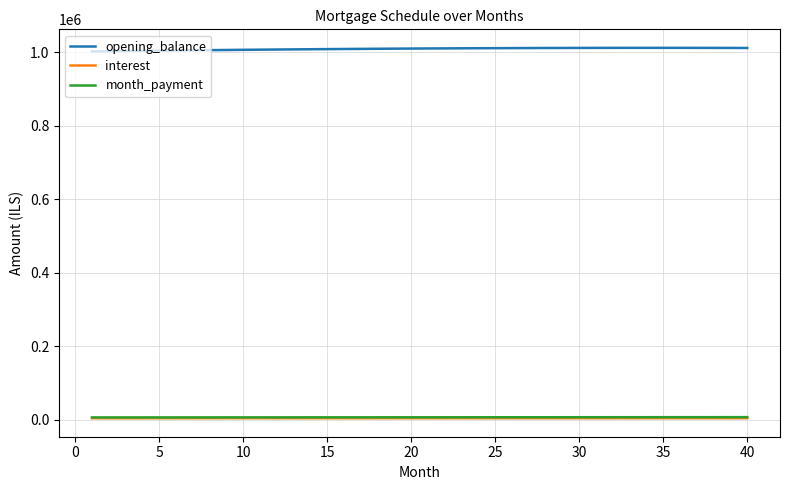

How many values in the interest series are below 4632?

20